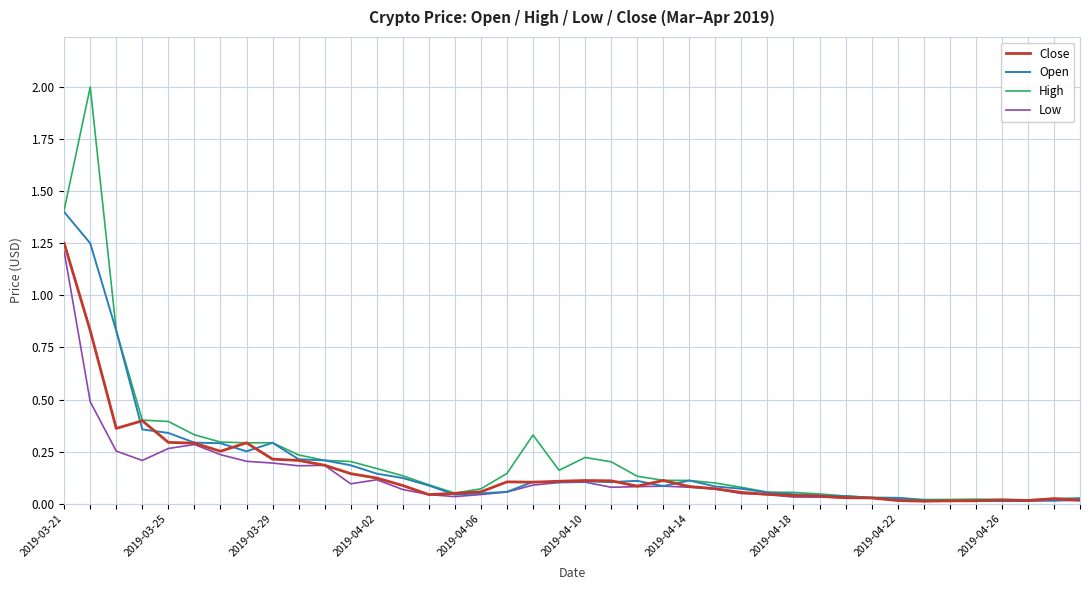

Which series has the widest spread of values?

High